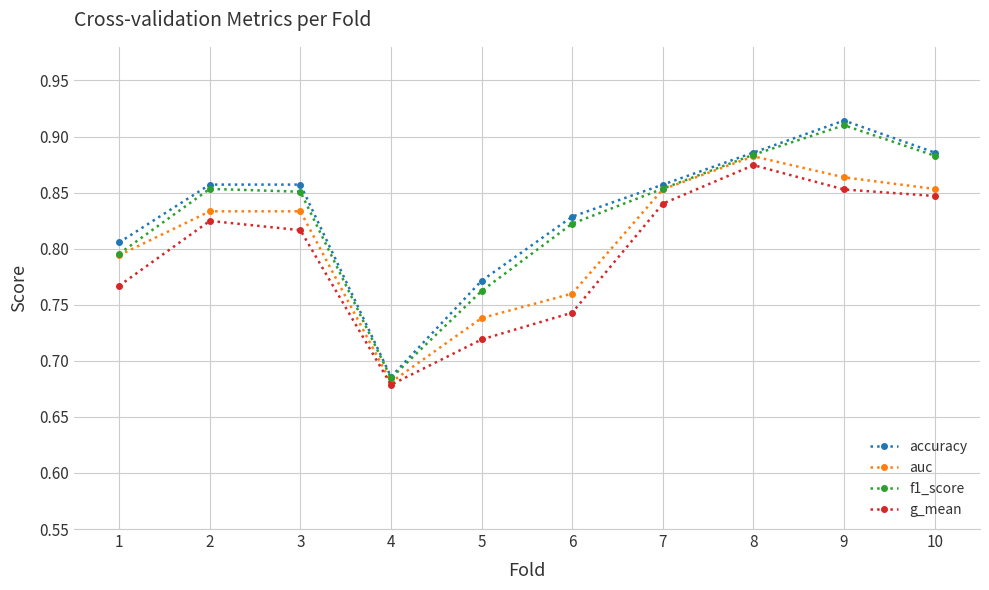

Is it true that auc equals 0.2 at 7?

False